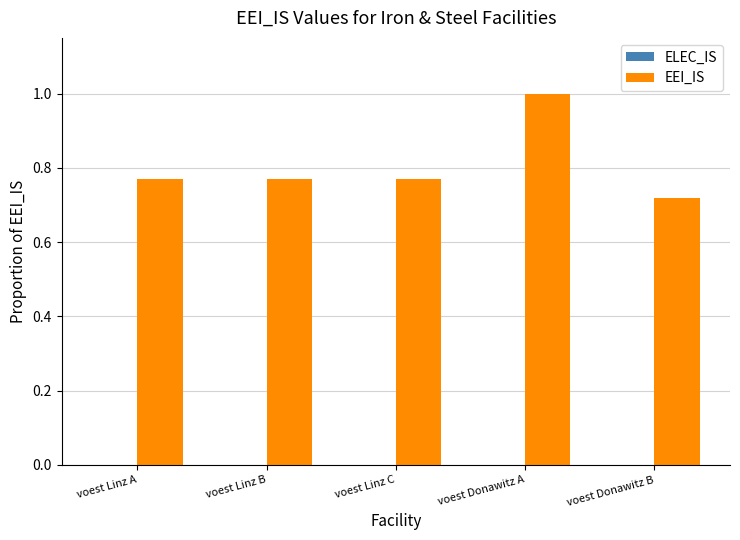

What is the greatest value displayed?

1.0